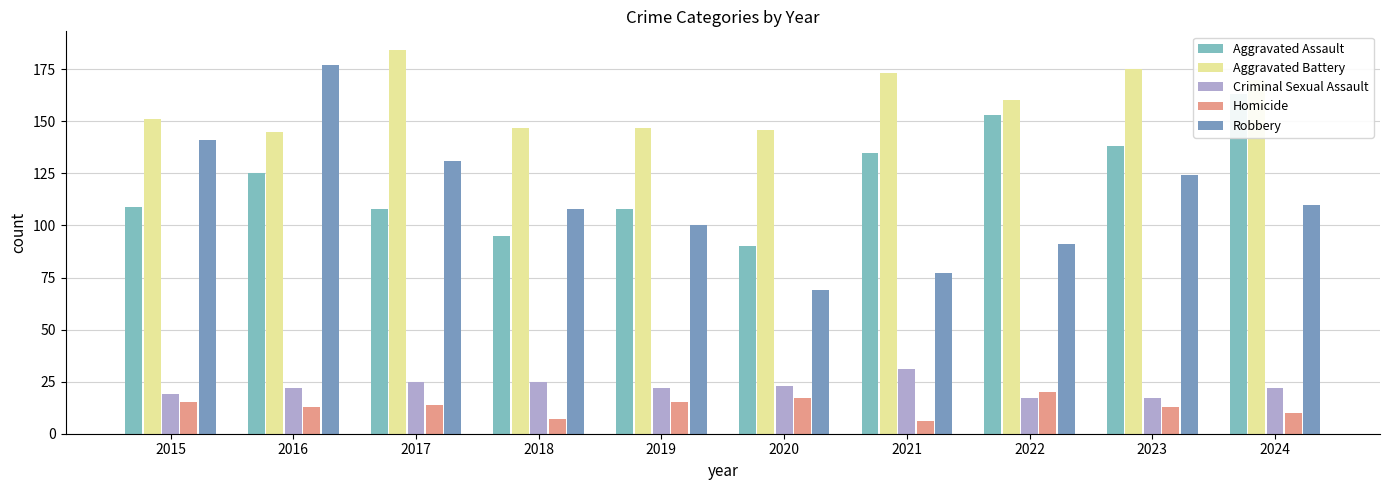

Count the number of categories in the chart.

10